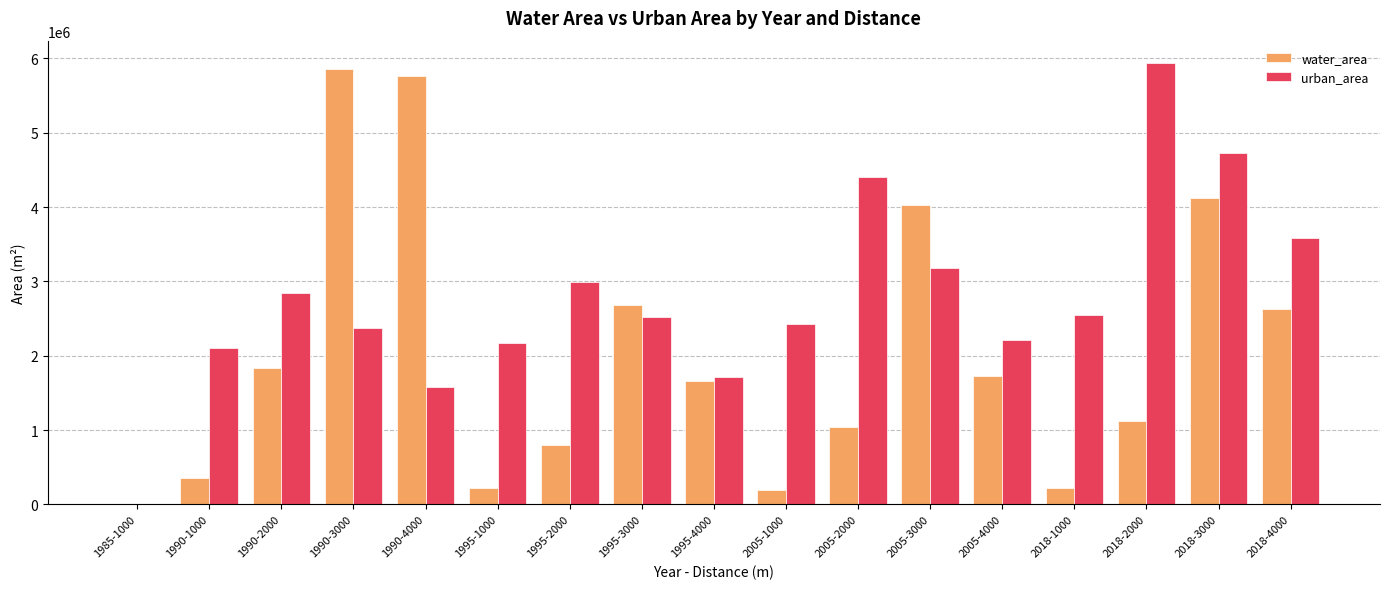

What is the sum of all water_area values?

34240502.8